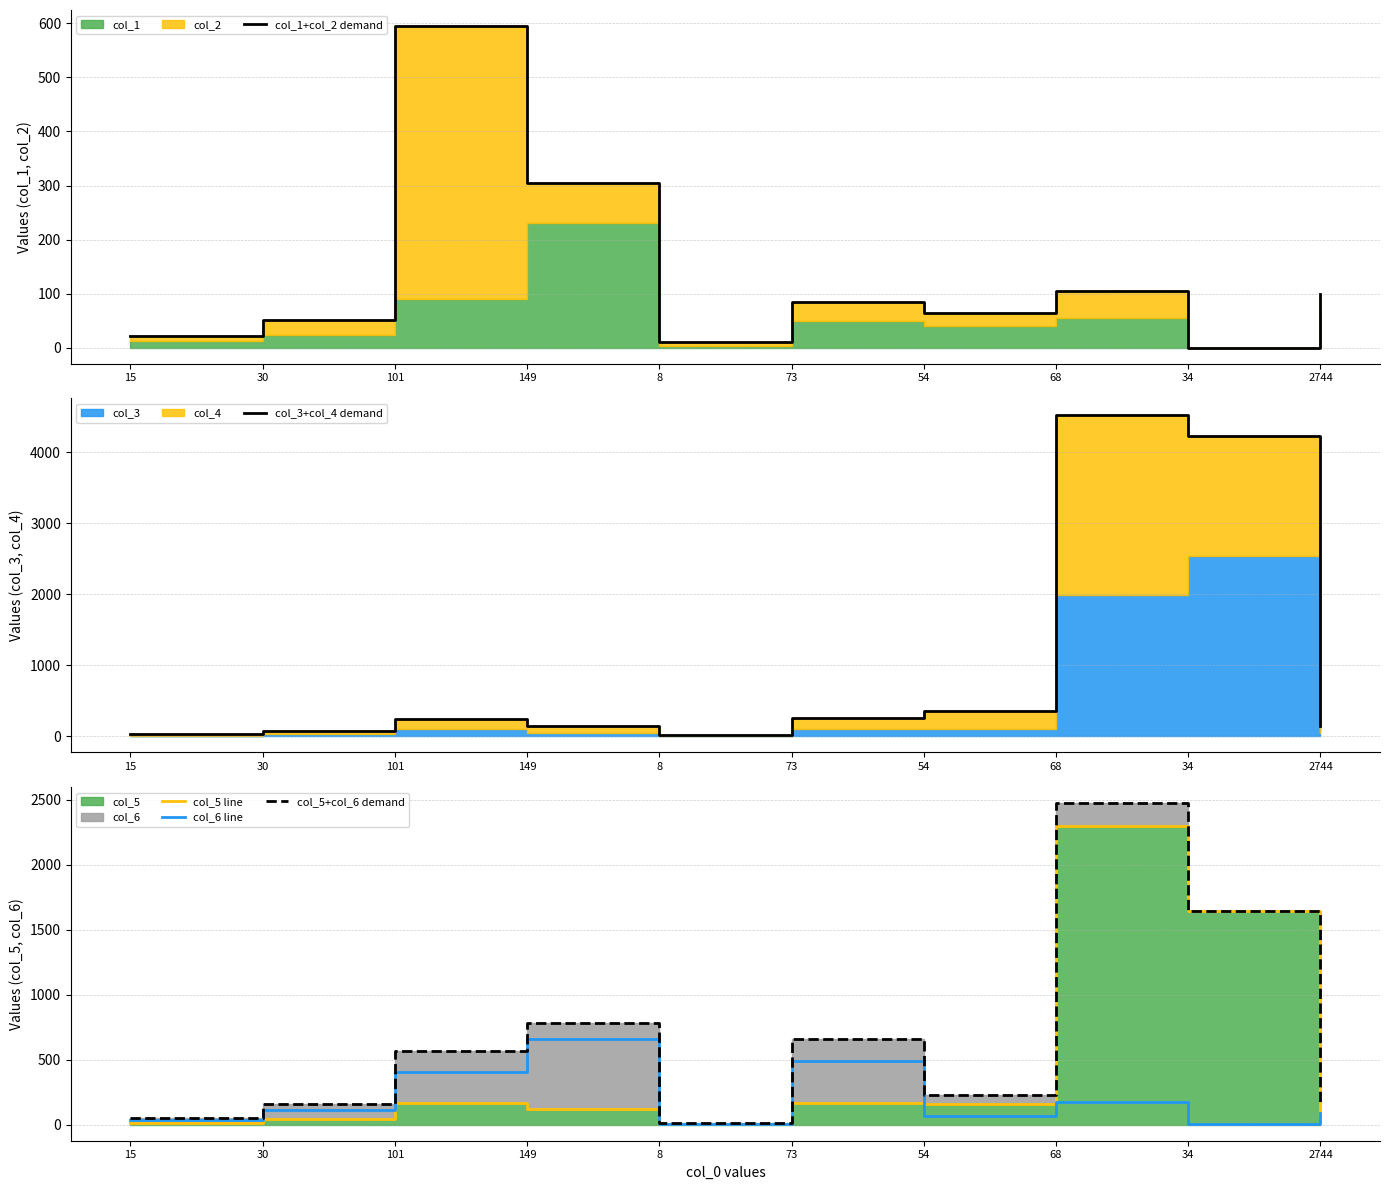

At which category is the sum across all series the highest?

68